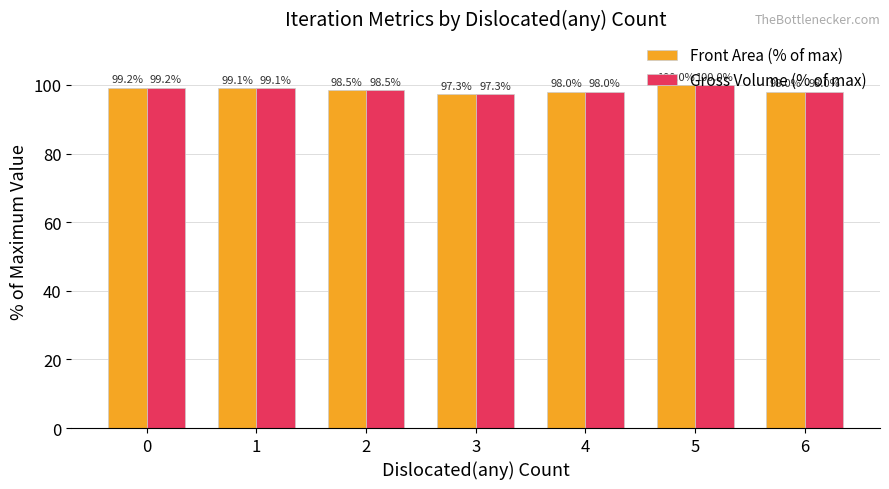

What is the greatest value displayed?

100.0